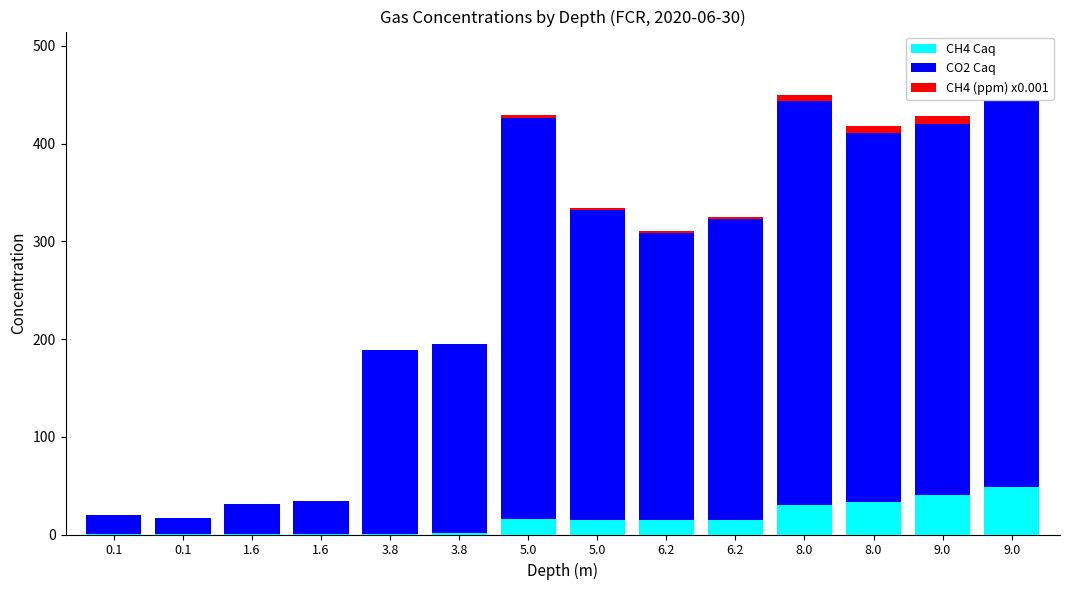

The value of CO2 Caq at 3.8 is 263.1. True or false?

False